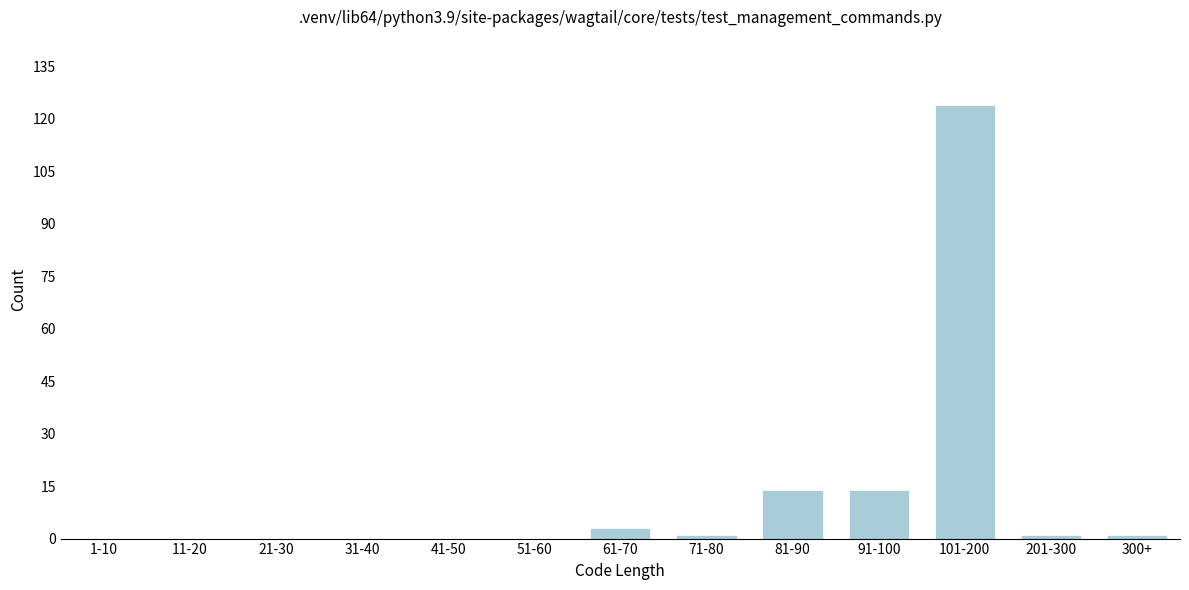

Reading left to right, list all the values displayed in this chart.

1-10=0	11-20=0	21-30=0	31-40=0	41-50=0	51-60=0	61-70=3	71-80=1	81-90=14	91-100=14	101-200=124	201-300=1	300+=1